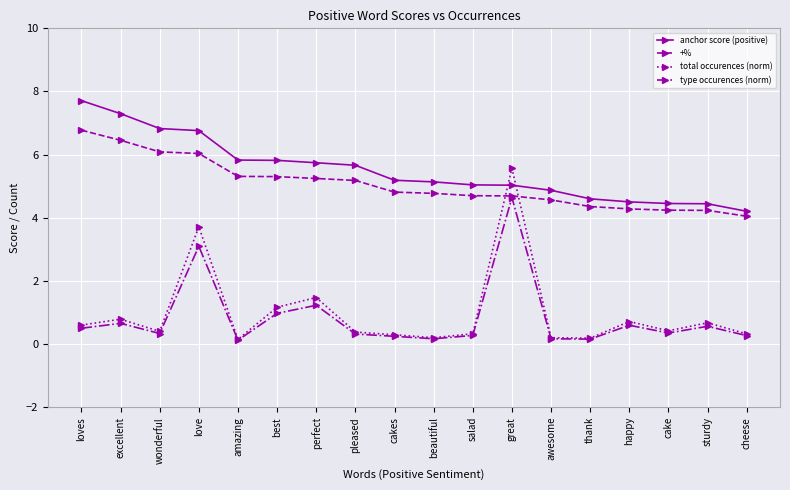

List the series in order of their peak value, highest first.

anchor score (positive), +%, total occurences (norm), type occurences (norm)